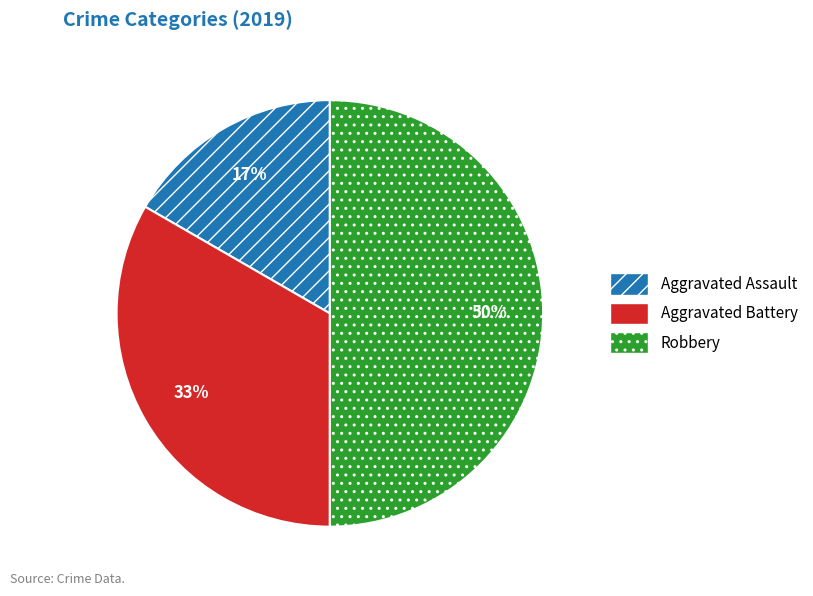

Which category has the biggest portion of the pie?

Robbery